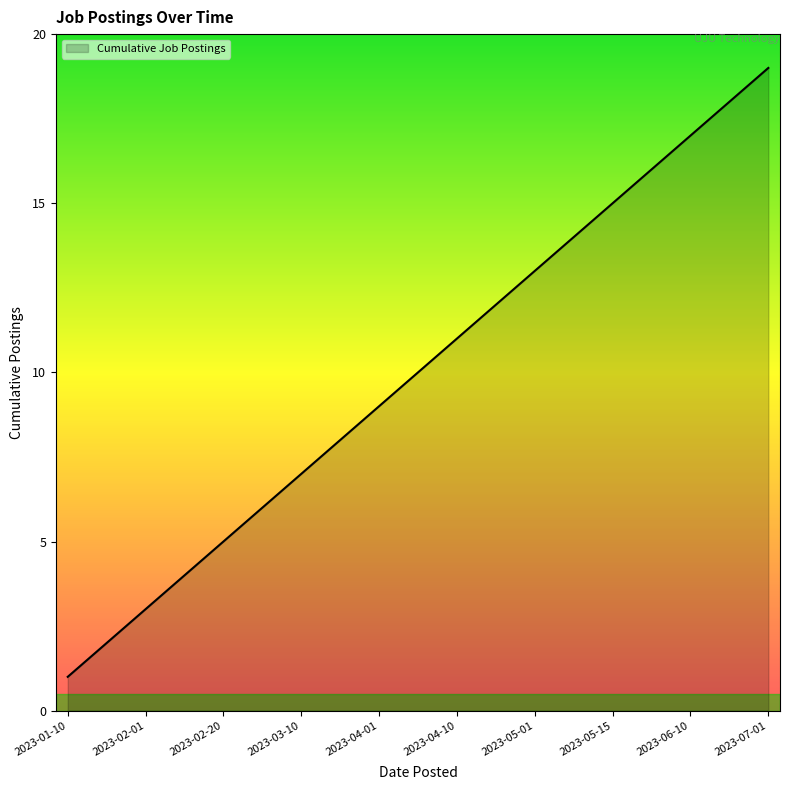

What is the maximum value shown in the chart?

19